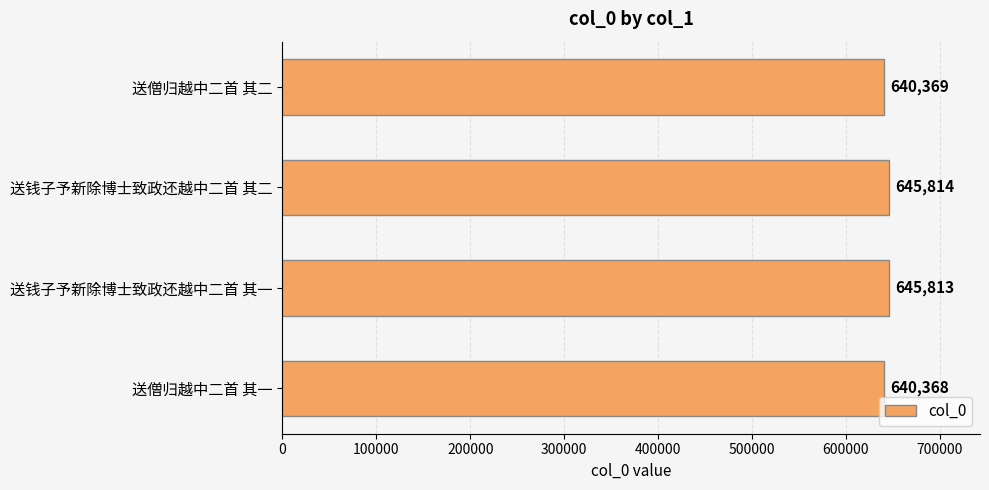

List the labels in order of value, smallest first.

送僧归越中二首 其一, 送僧归越中二首 其二, 送钱子予新除博士致政还越中二首 其一, 送钱子予新除博士致政还越中二首 其二